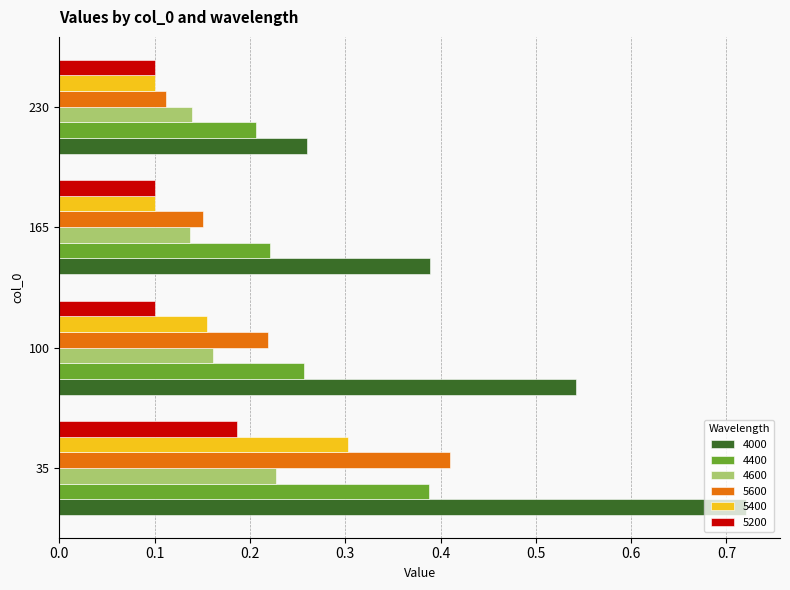

How many 4000 values are between 0 and 1?

4